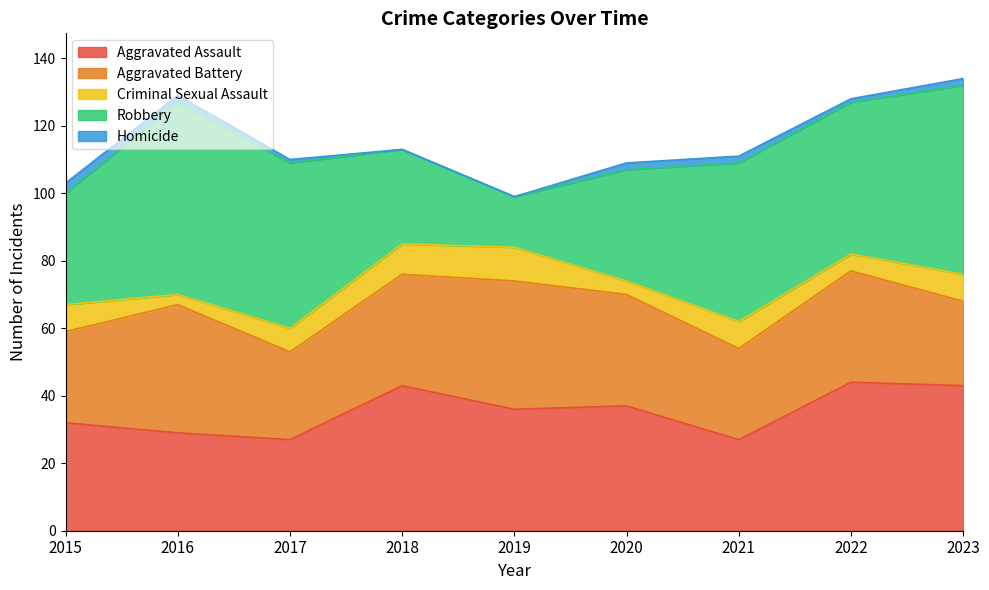

Reading left to right, list all the values displayed in this chart.

Aggravated Assault: 32	29	27	43	36	37	27	44	43
Aggravated Battery: 27	38	26	33	38	33	27	33	25
Criminal Sexual Assault: 8	3	7	9	10	4	8	5	8
Robbery: 33	57	49	28	15	33	47	45	56
Homicide: 3	2	1	0	0	2	2	1	2